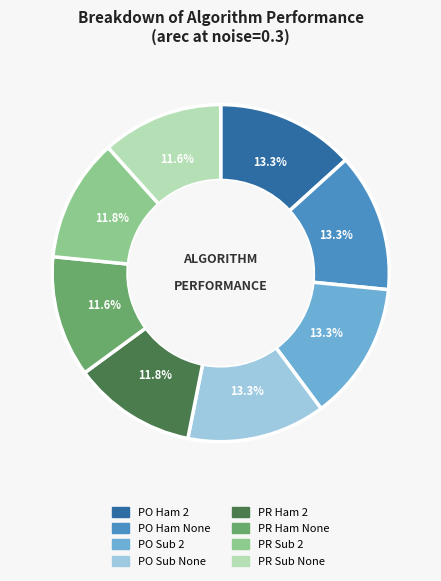

Does any single category account for the majority?

No